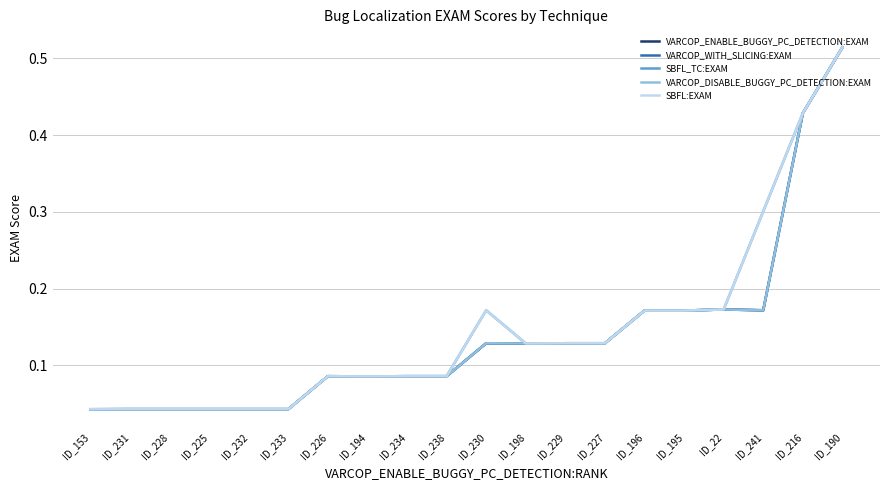

What is the total value across all series at ID_225?

0.2